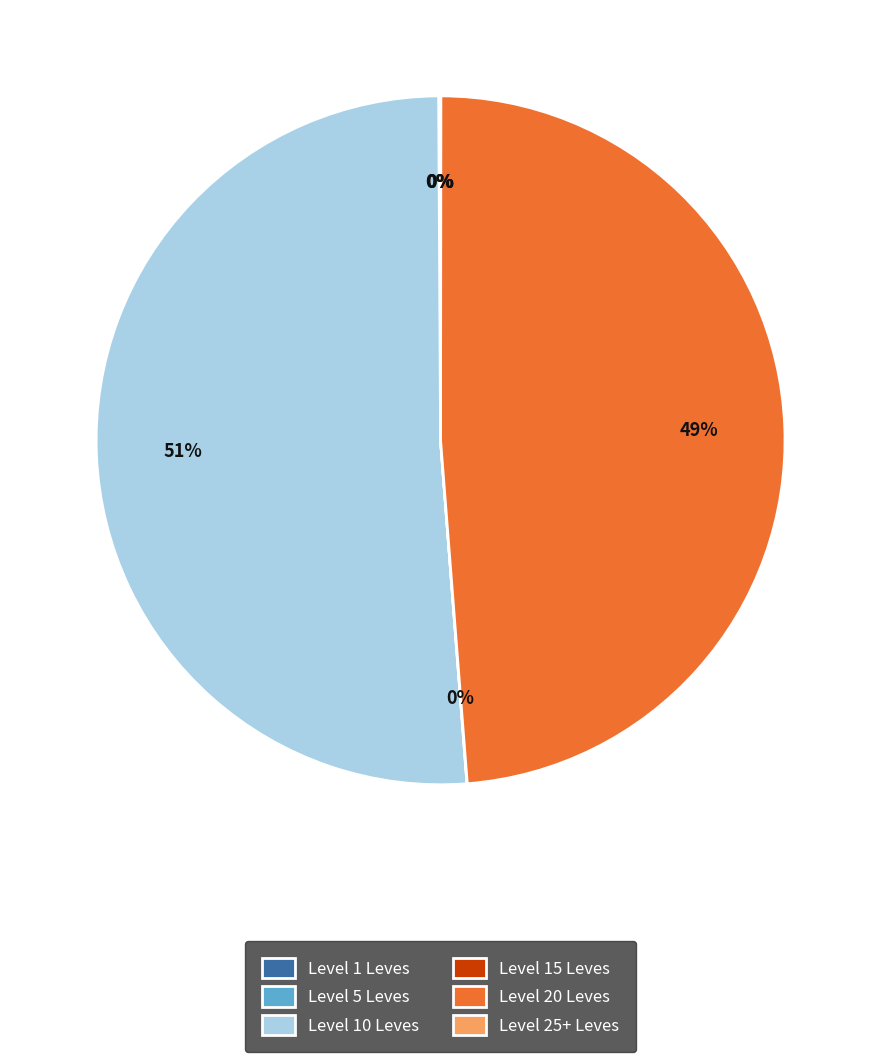

Does any single category account for the majority?

Yes